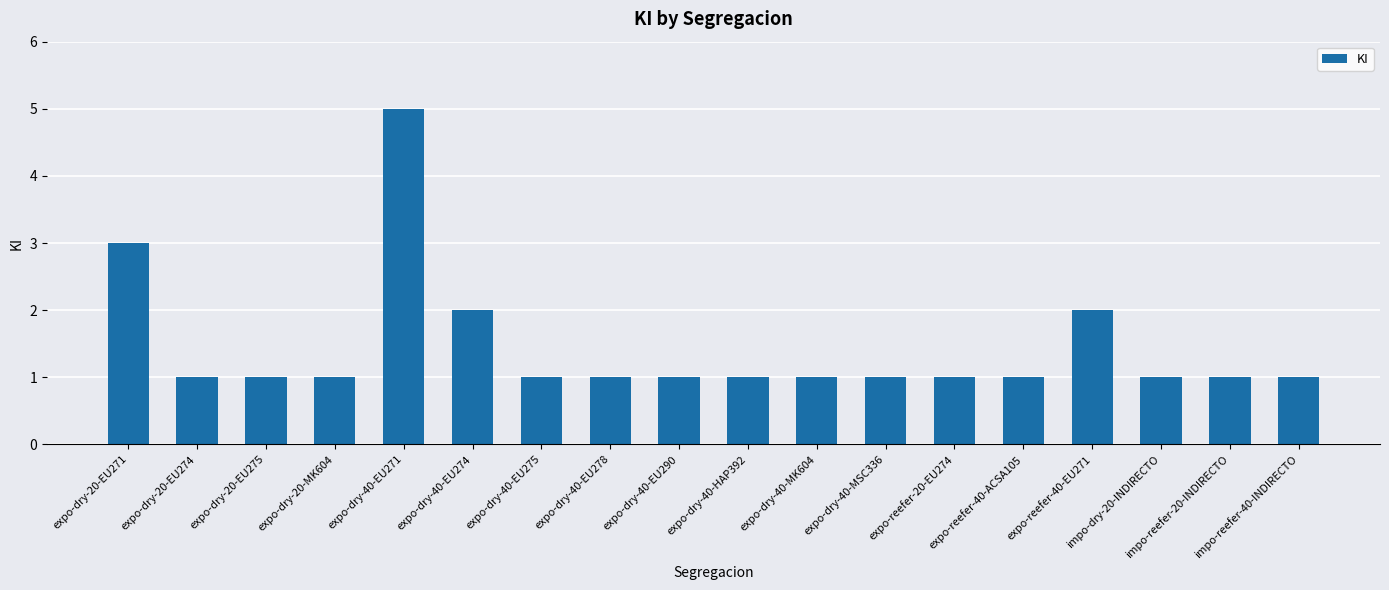

Reading right to left, what are all the values shown in this chart?

1	1	1	2	1	1	1	1	1	1	1	1	2	5	1	1	1	3